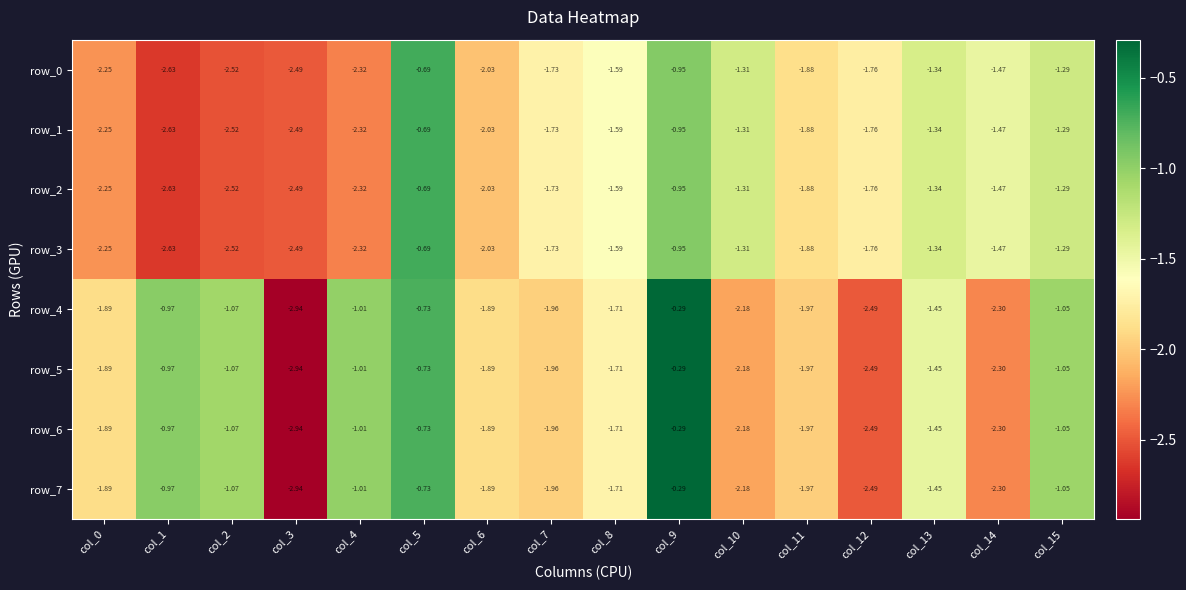

Is the value of row_4 at col_1 greater than the value of row_1 at col_7?

Yes